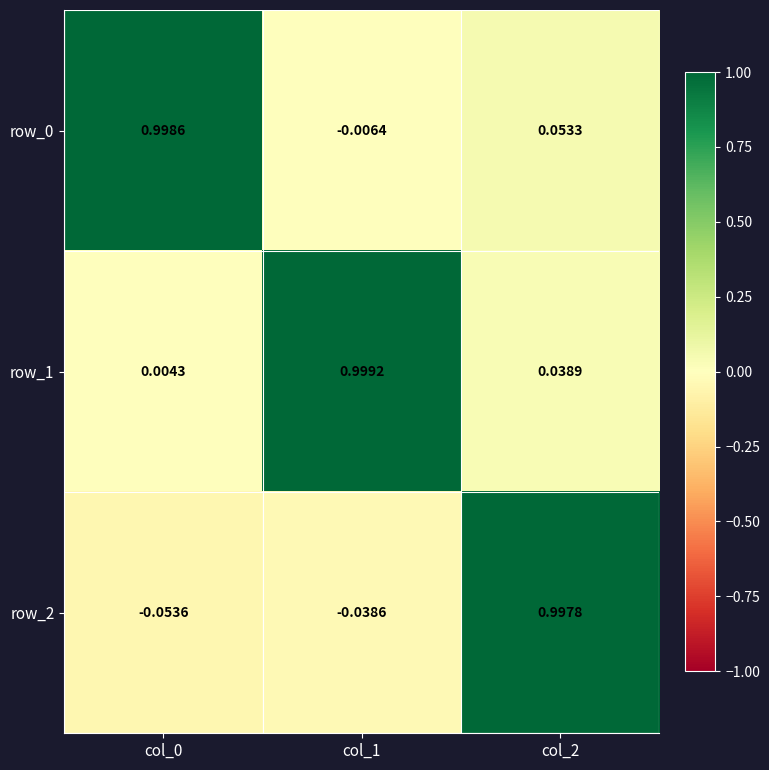

Is the value of row_2 at col_1 greater than the value of row_0 at col_0?

No